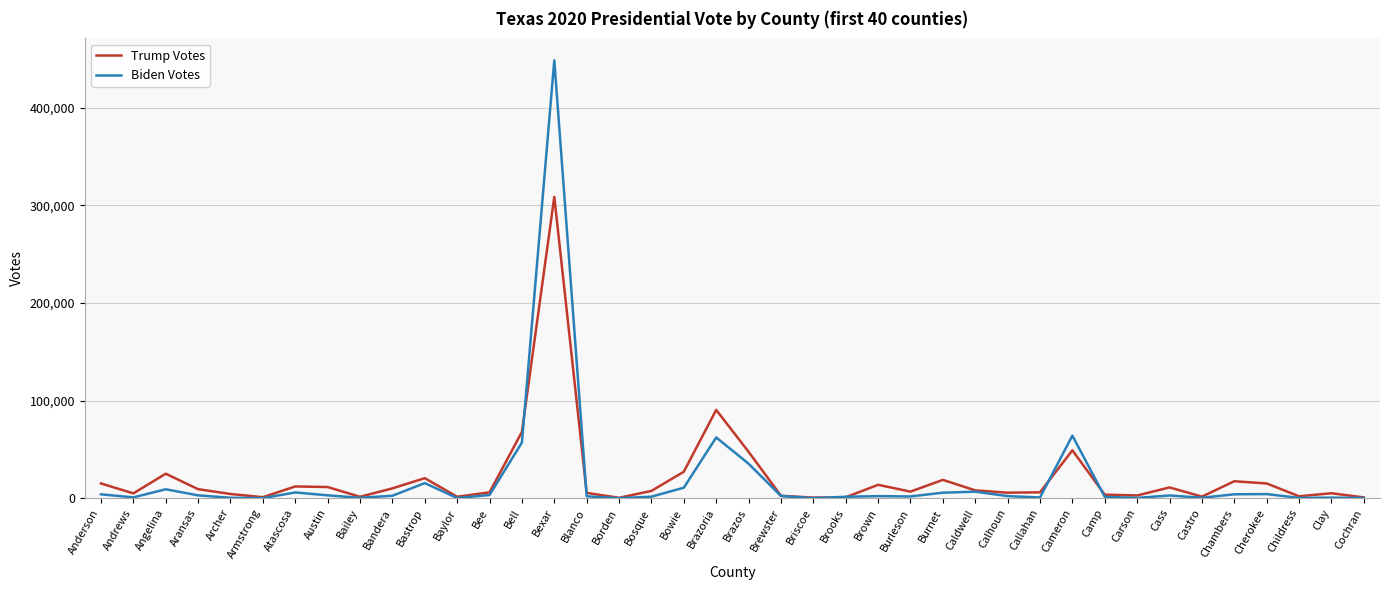

At which label is Trump Votes closest to 154507?

Brazoria